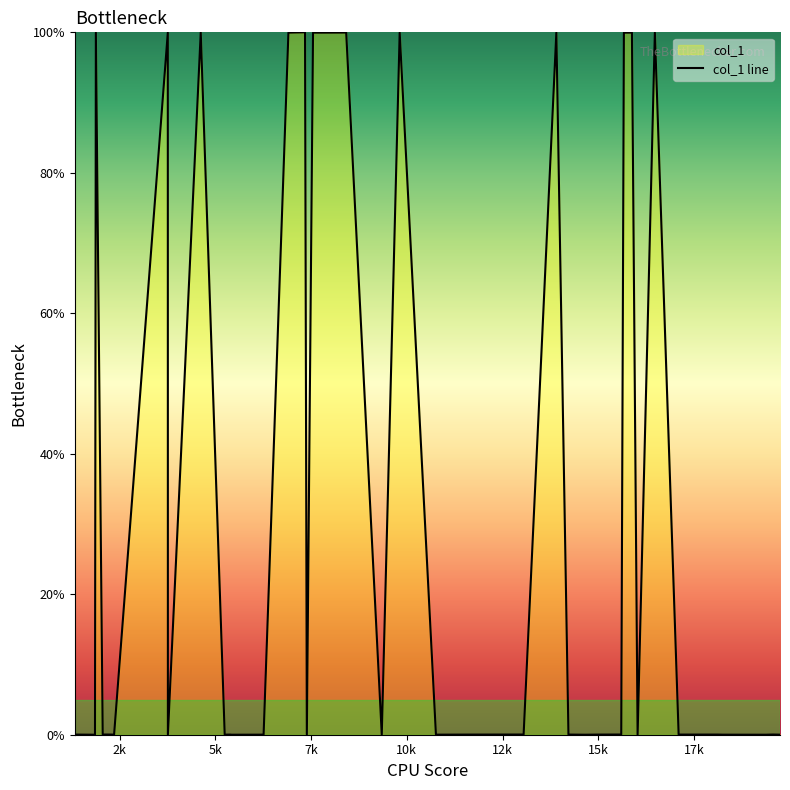

What is the greatest value displayed?

100.0